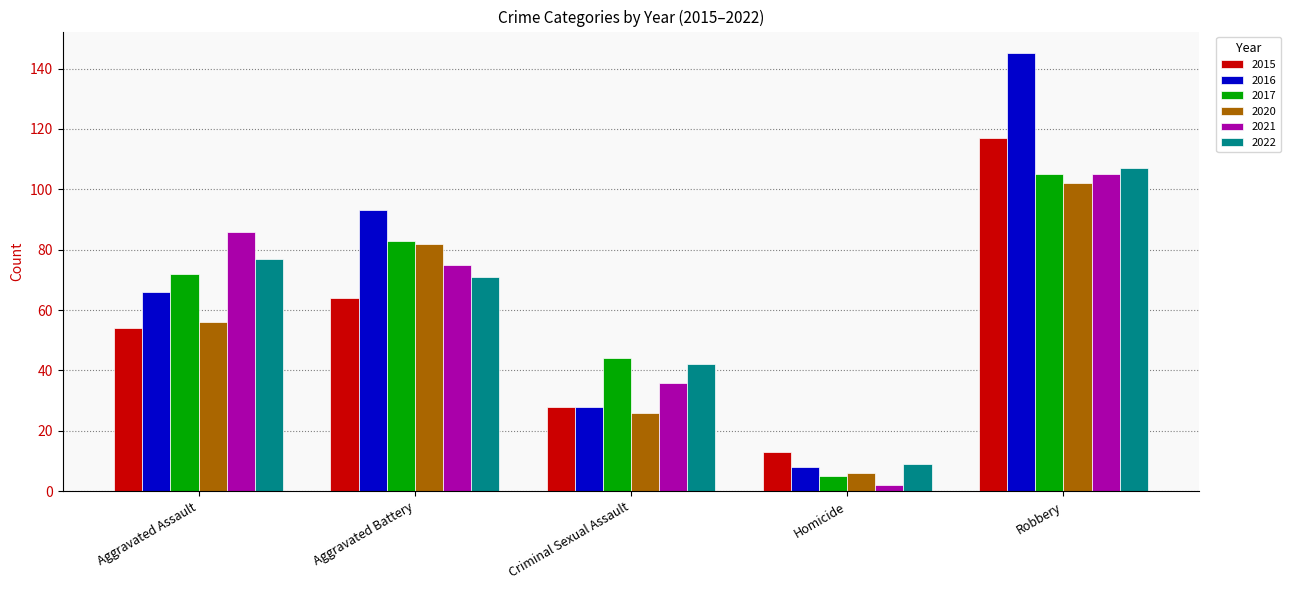

Reading left to right, list all the values displayed in this chart.

2015: 54	64	28	13	117
2016: 66	93	28	8	145
2017: 72	83	44	5	105
2020: 56	82	26	6	102
2021: 86	75	36	2	105
2022: 77	71	42	9	107